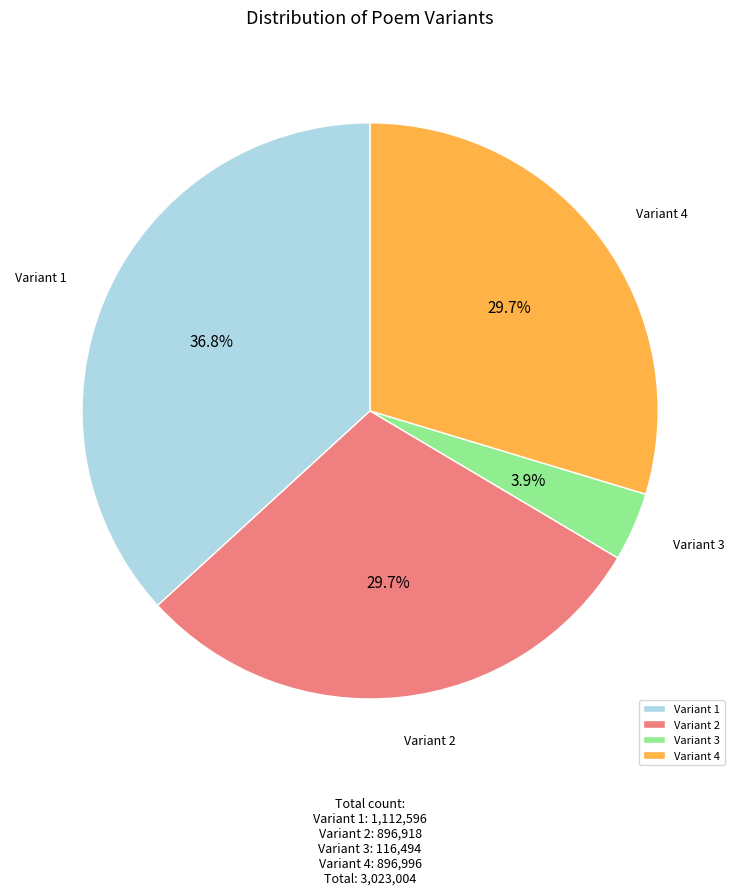

How many segments does this pie chart have?

4